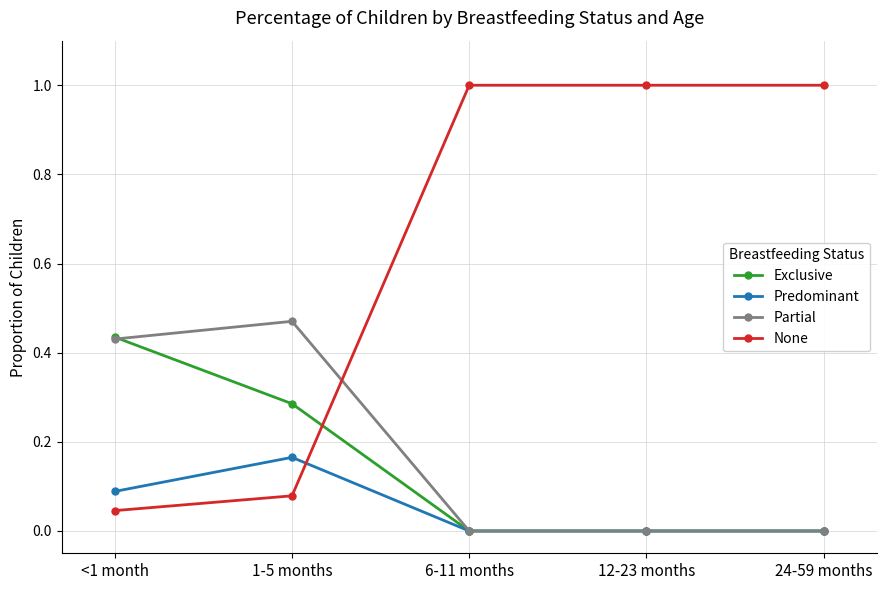

True or false: Partial and None intersect in this chart.

True